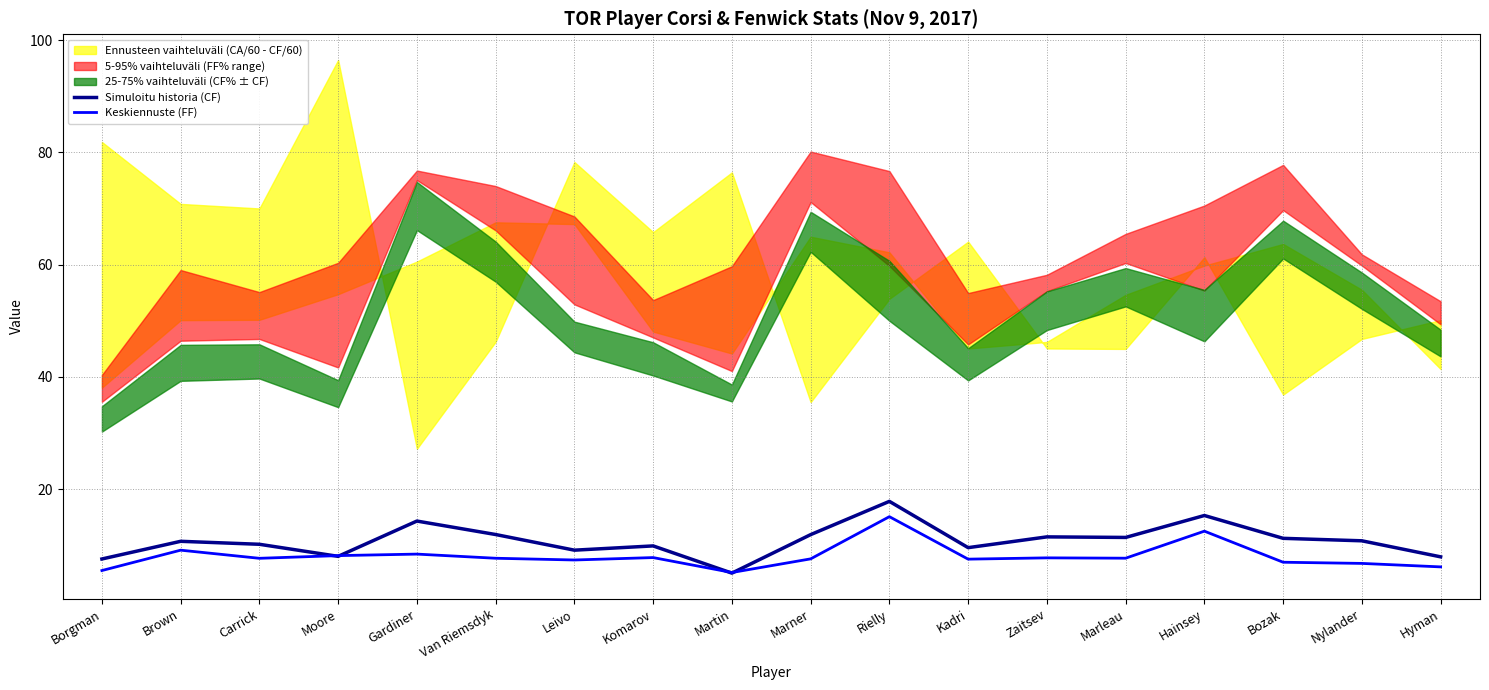

How many data points in Keskiennuste (FF) are above 7?

13